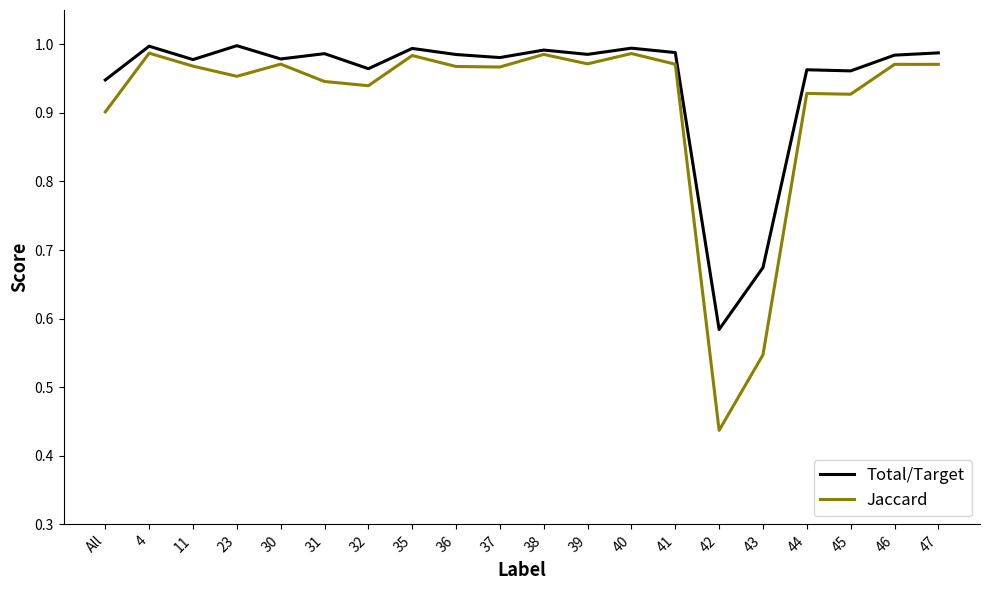

The value of Total/Target at 47 is 0.6. True or false?

False